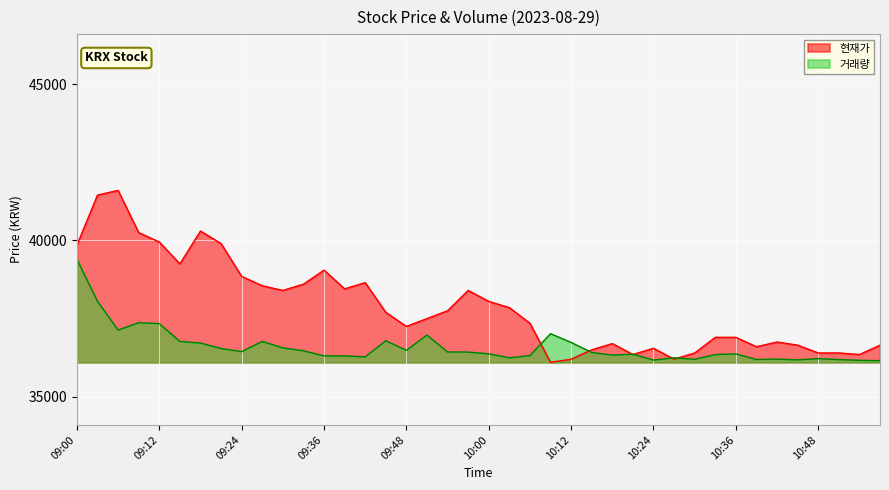

Which category has the lowest value in the 거래량 series?

10:57